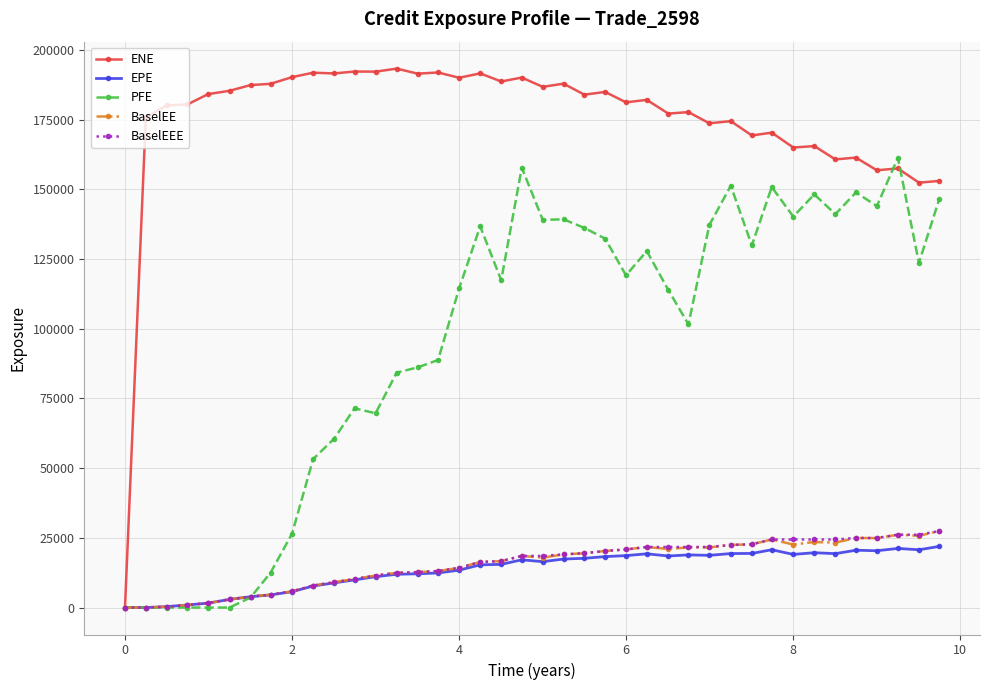

What are all the series names shown in the legend?

ENE, EPE, PFE, BaselEE, BaselEEE